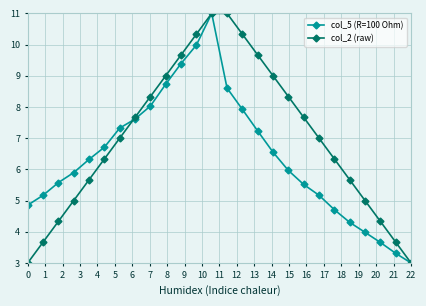

Rank the series by their average value, from lowest to highest.

col_5 (R=100 Ohm), col_2 (raw)